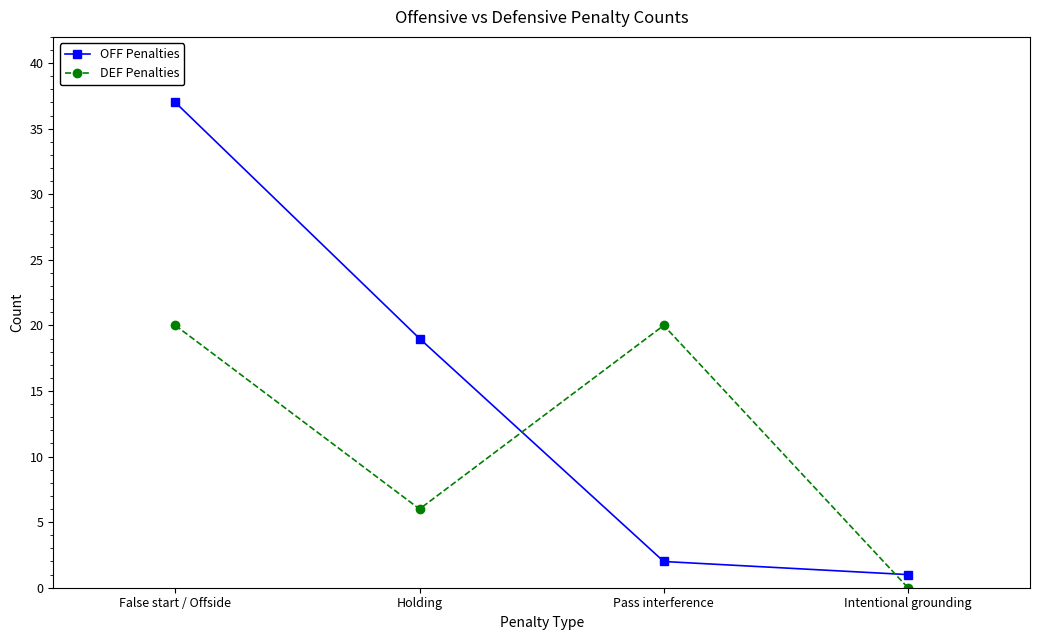

Rank the series by their maximum value, from lowest to highest.

DEF Penalties, OFF Penalties